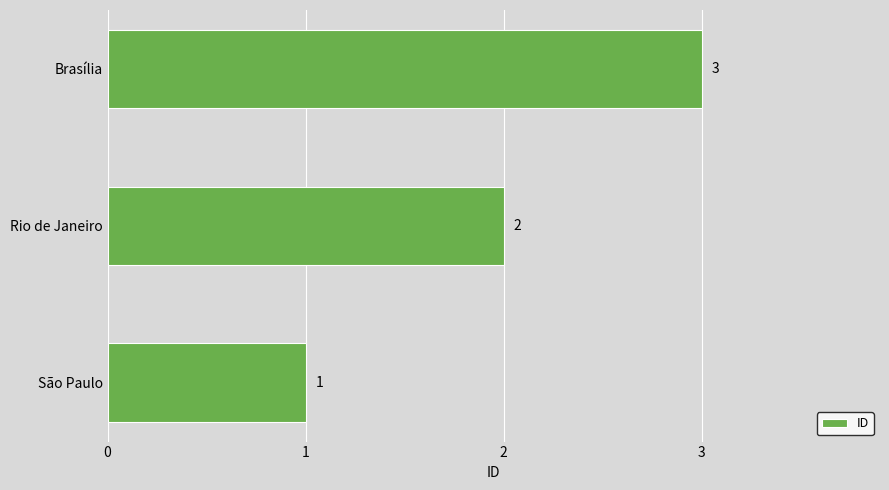

What is the minimum value shown in the chart?

1